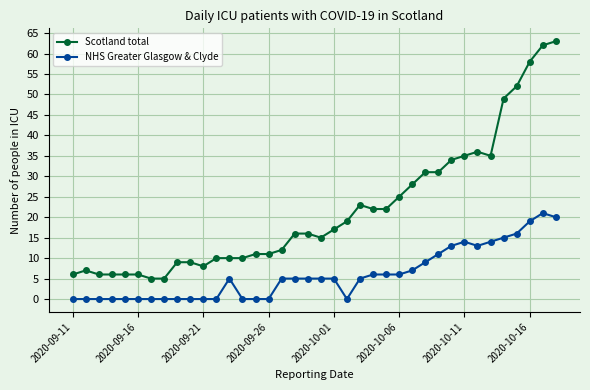

Which series has the largest range (max minus min)?

Scotland total